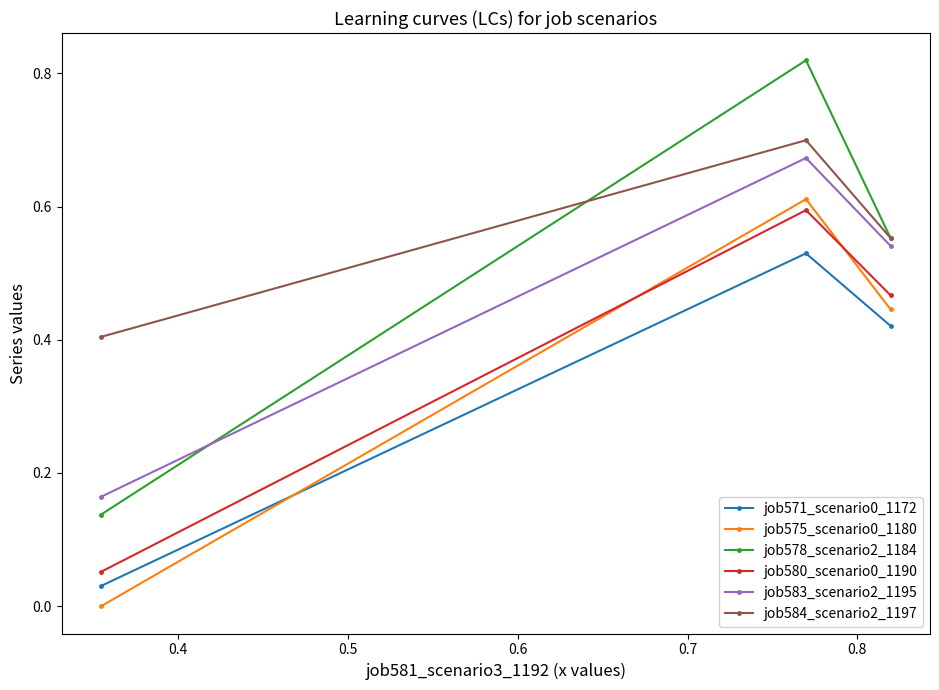

What is the average value of the job583_scenario2_1195 series?

0.5